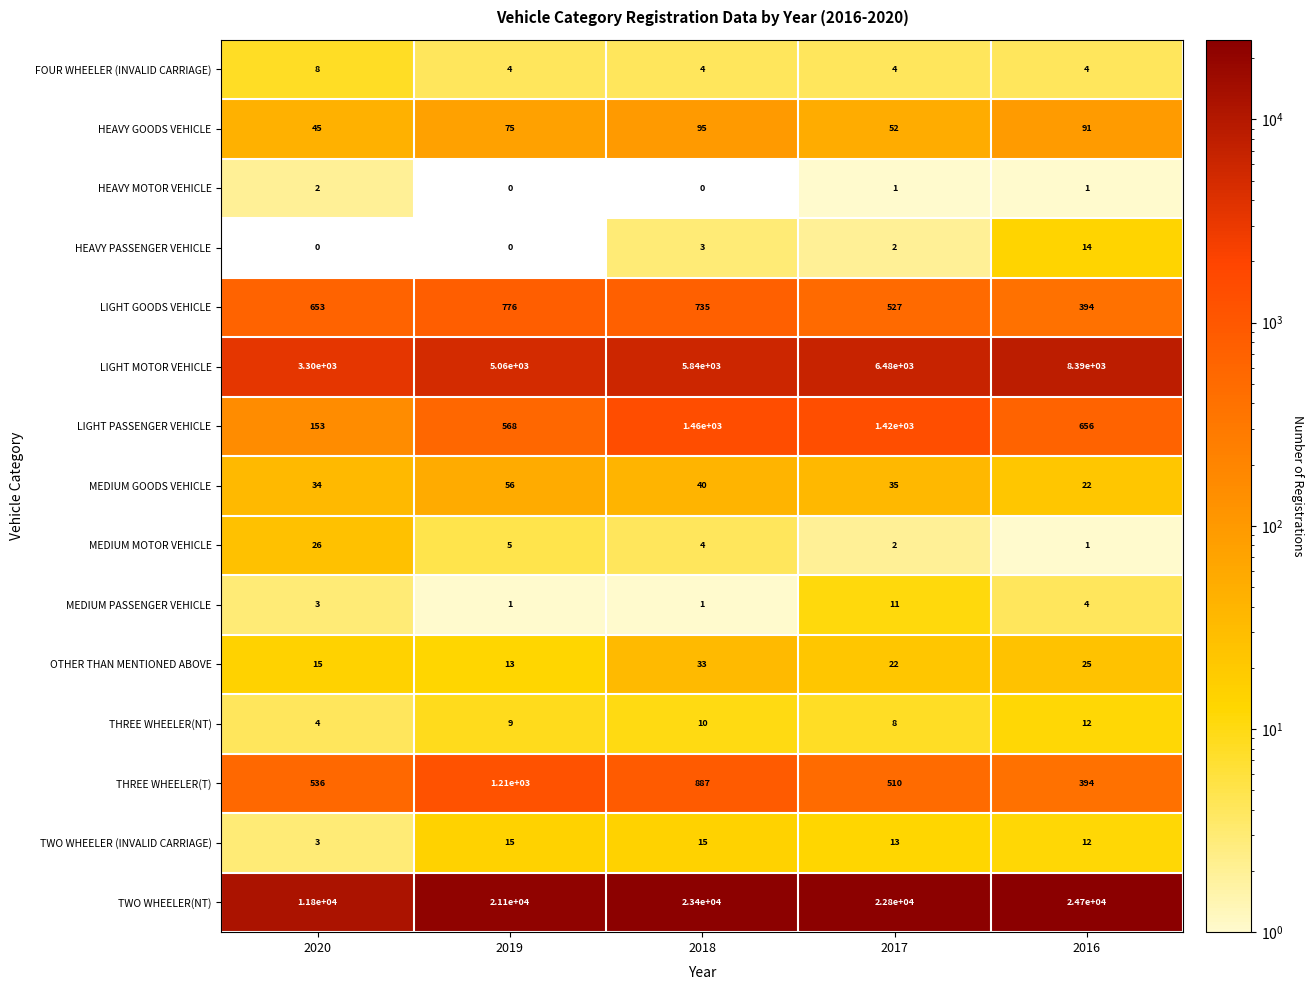

At which category is the sum across all series the highest?

2016